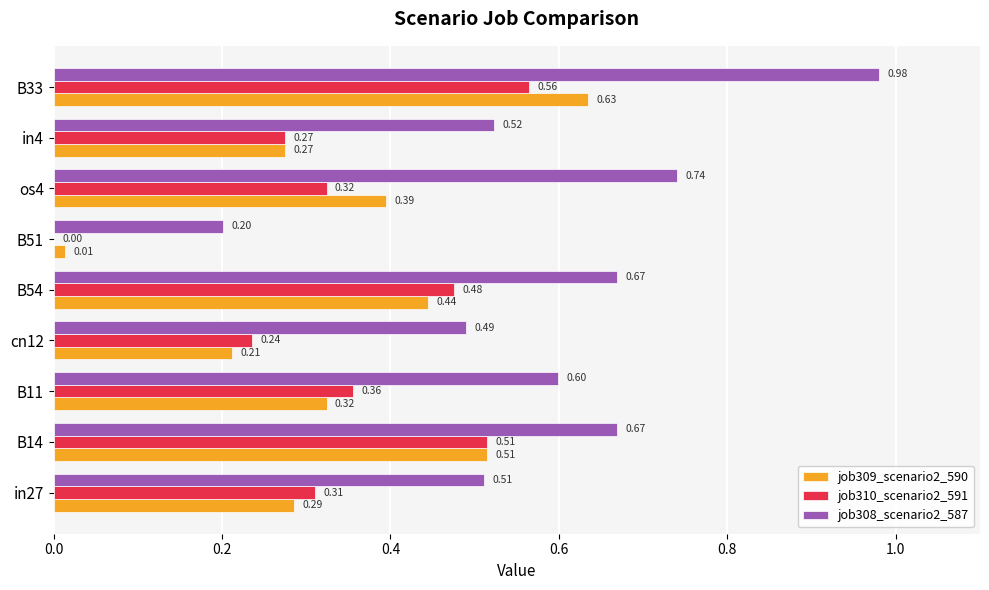

What are all the series names shown in the legend?

job309_scenario2_590, job310_scenario2_591, job308_scenario2_587